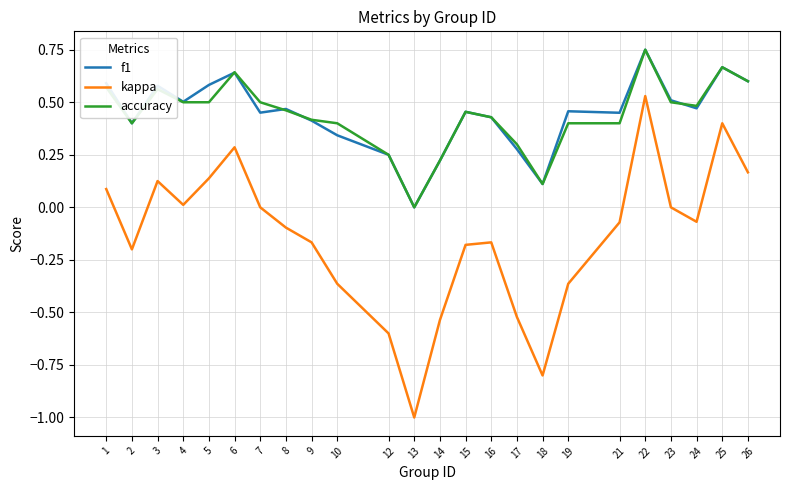

What are all the series names shown in the legend?

f1, kappa, accuracy